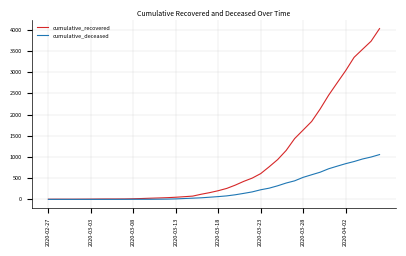

List the series in order of their overall mean, lowest first.

cumulative_deceased, cumulative_recovered